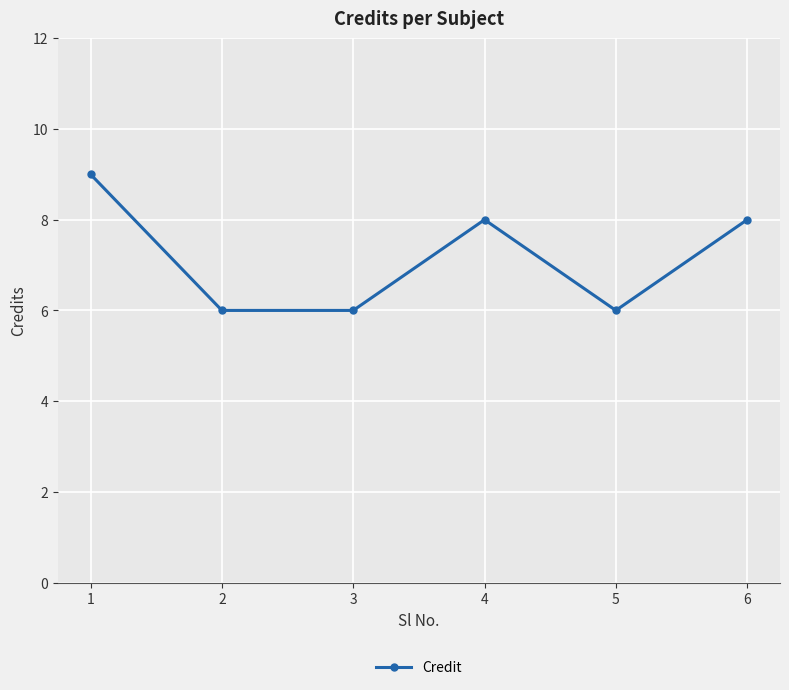

What is the difference between the values at 5 and 4?

2